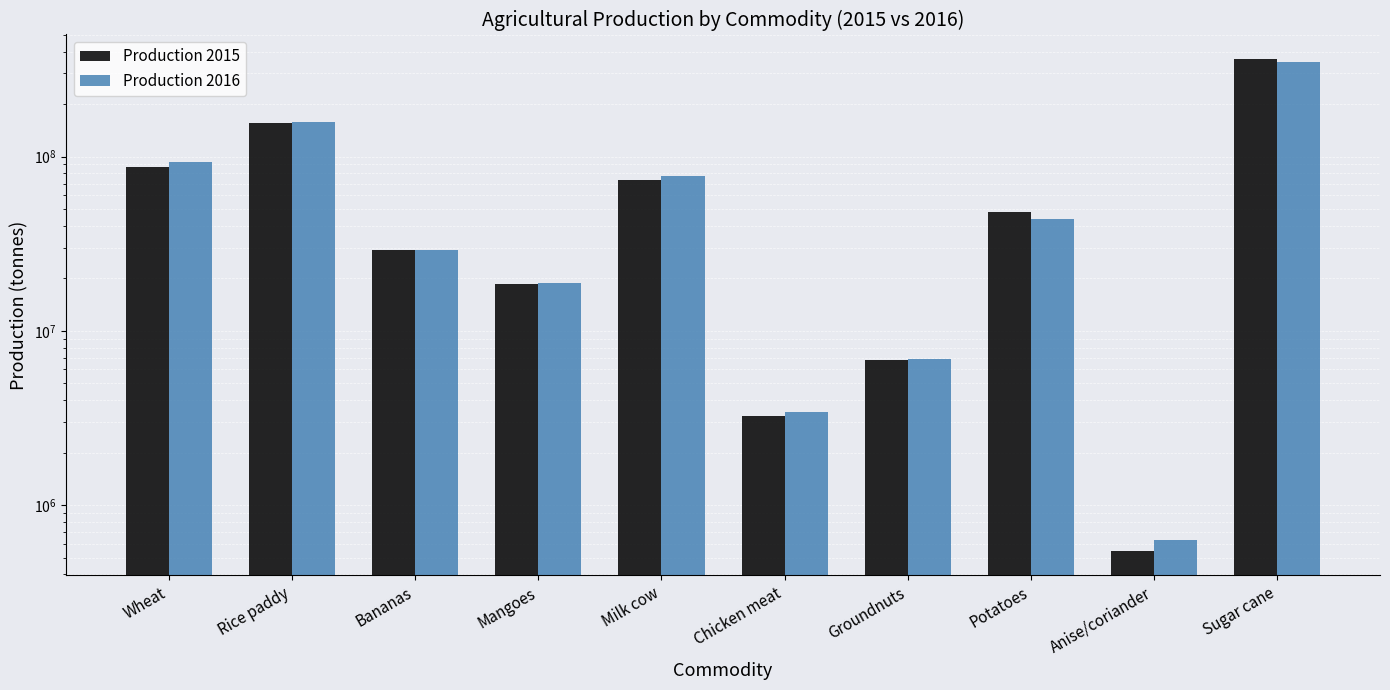

What are all the series names shown in the legend?

Production 2015, Production 2016